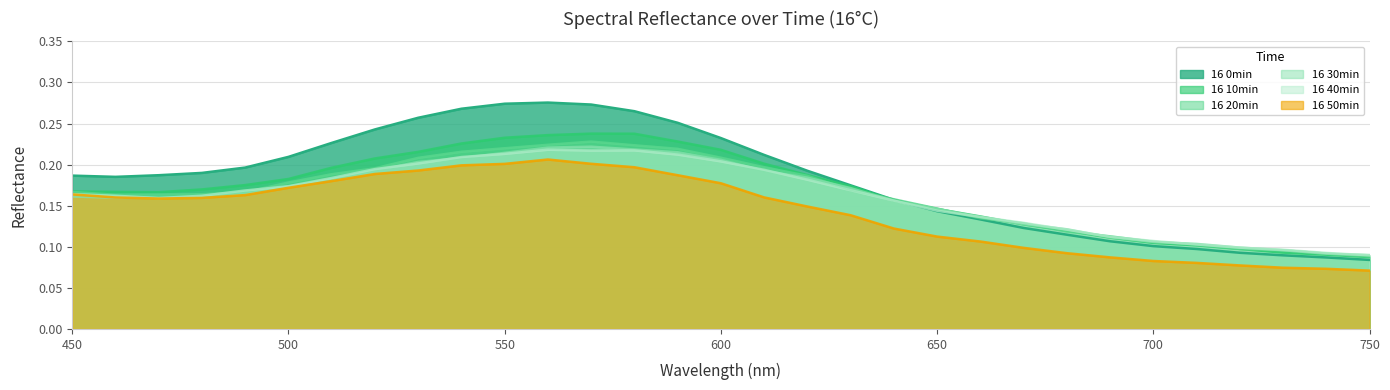

What is the lowest value of the 16 30min series?

0.1